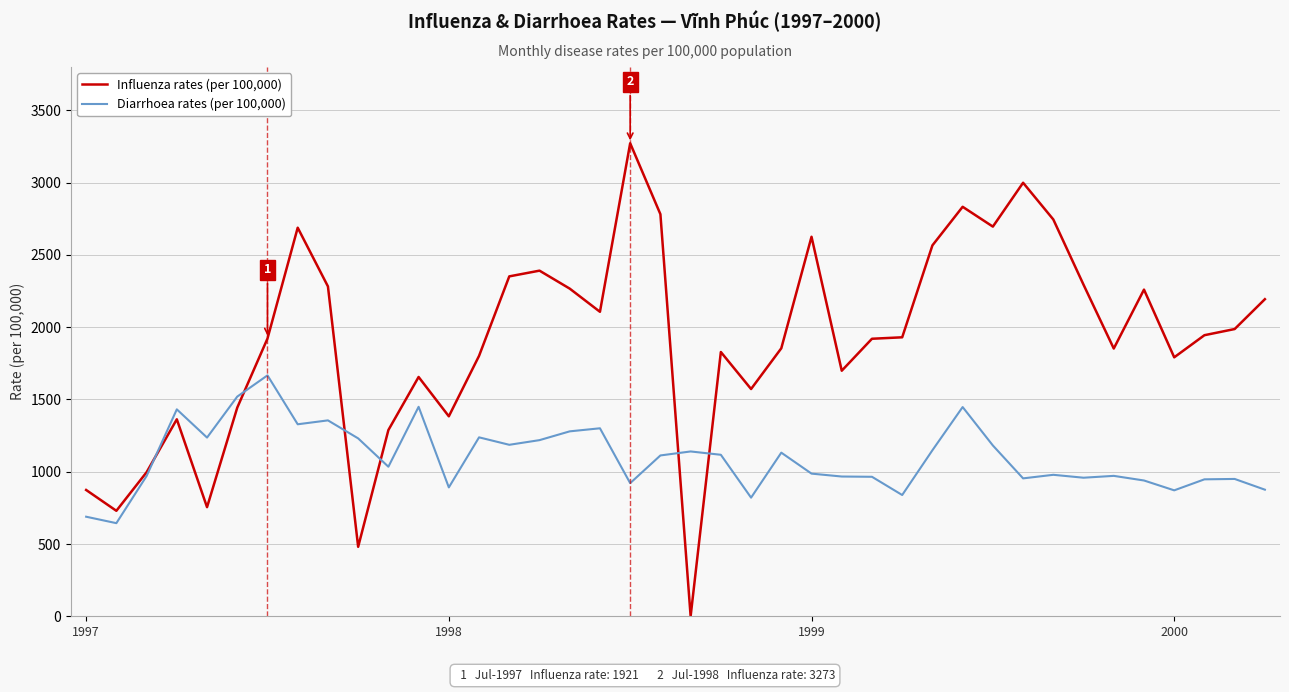

What is the maximum value shown in the chart?

3272.5